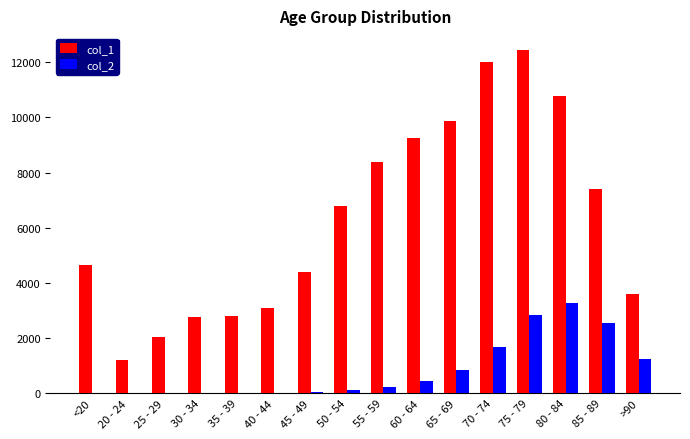

Which series has the largest total across all categories?

col_1